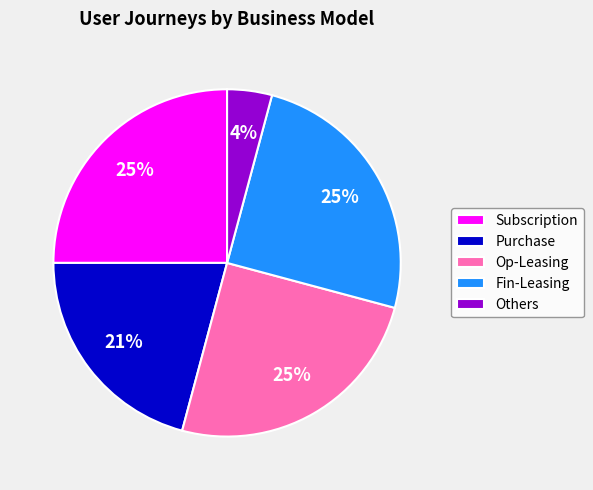

Which slice is the smallest?

Others